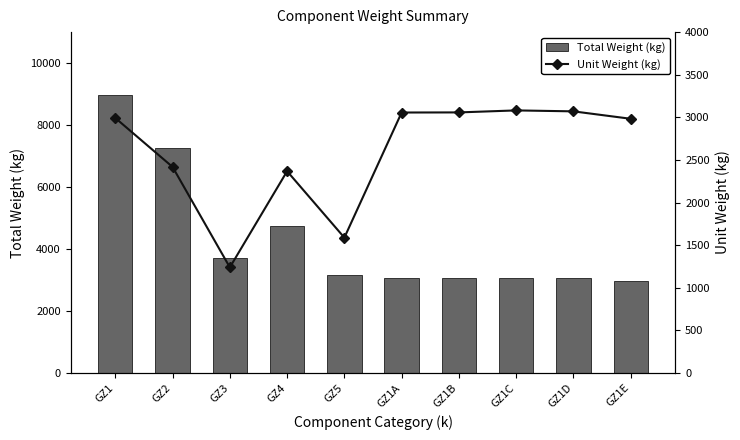

Is the value of Total Weight (kg) at GZ1C greater than the value of Unit Weight (kg) at GZ2?

Yes